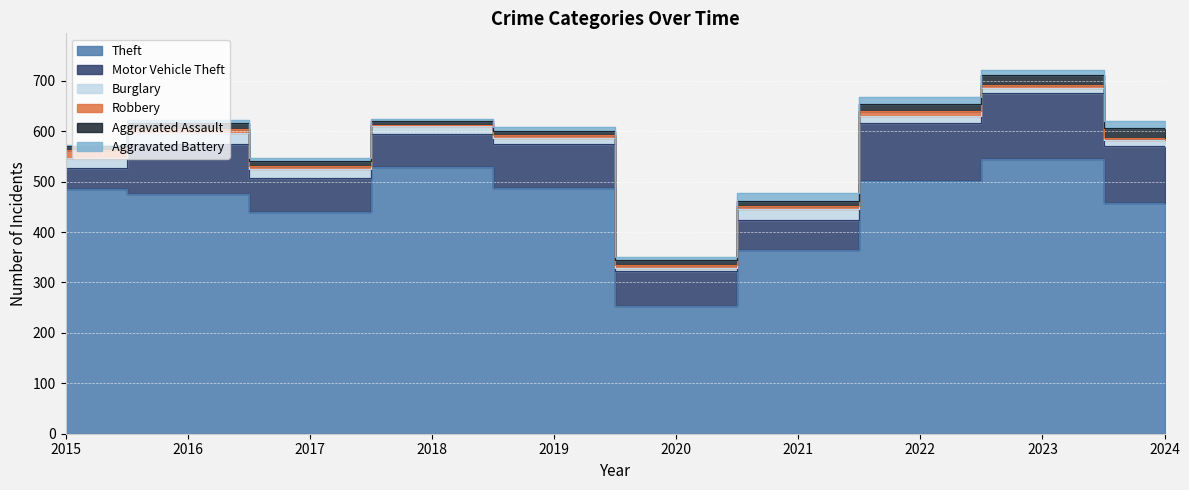

What is the value of the Aggravated Battery point at the 10th from the left?

14